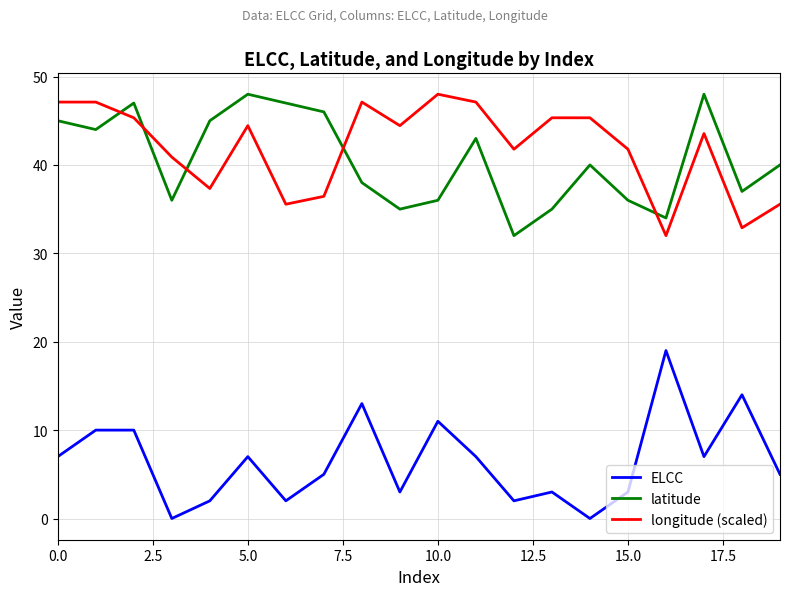

What is the difference between the maximum and minimum values in the longitude (scaled) series?

16.0